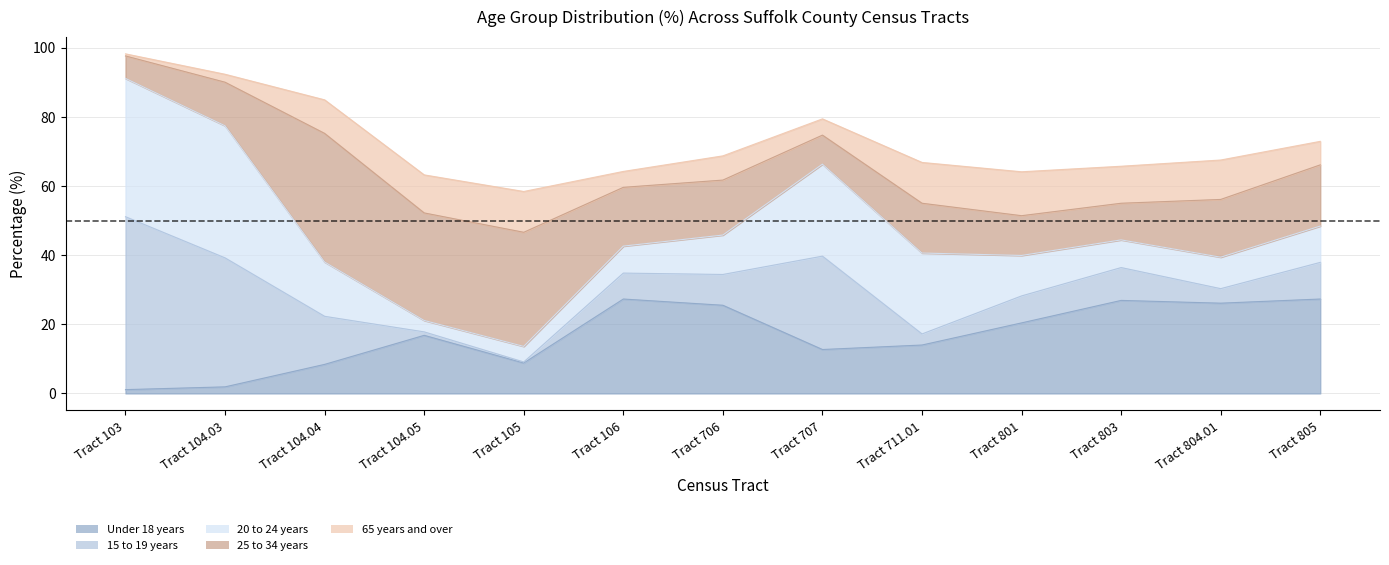

List the labels in order of 25 to 34 years value, smallest first.

Tract 103, Tract 707, Tract 803, Tract 801, Tract 104.03, Tract 711.01, Tract 706, Tract 804.01, Tract 106, Tract 805, Tract 104.05, Tract 105, Tract 104.04